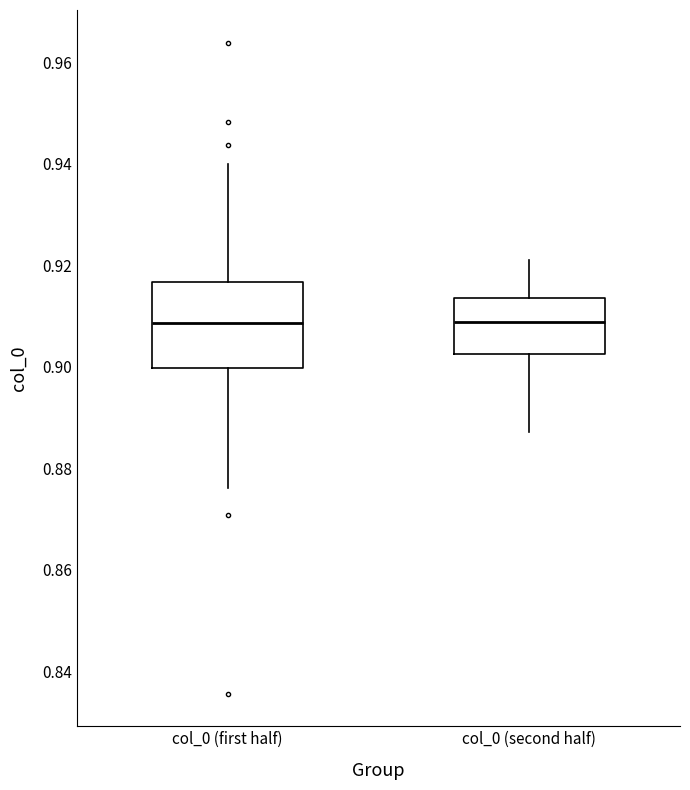

Reading left to right, transcribe this box plot: for each box, give where its median line is, the range the box spans, and where its two whiskers end, as read against the y-axis. The values are not printed on the chart, so give them approximately, as read against the axis.

col_0 (first half): median 0.908, box 0.900 to 0.916, whiskers 0.876 to 0.940
col_0 (second half): median 0.908, box 0.902 to 0.914, whiskers 0.888 to 0.922